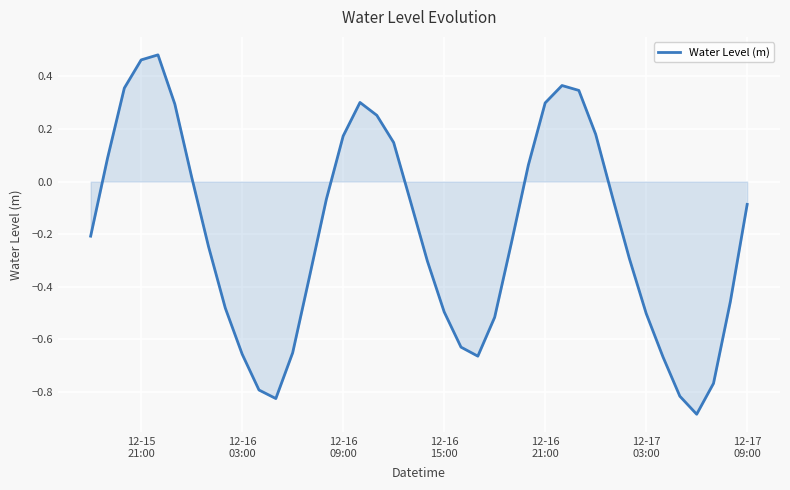

What is the difference between the maximum and minimum values?

1.4